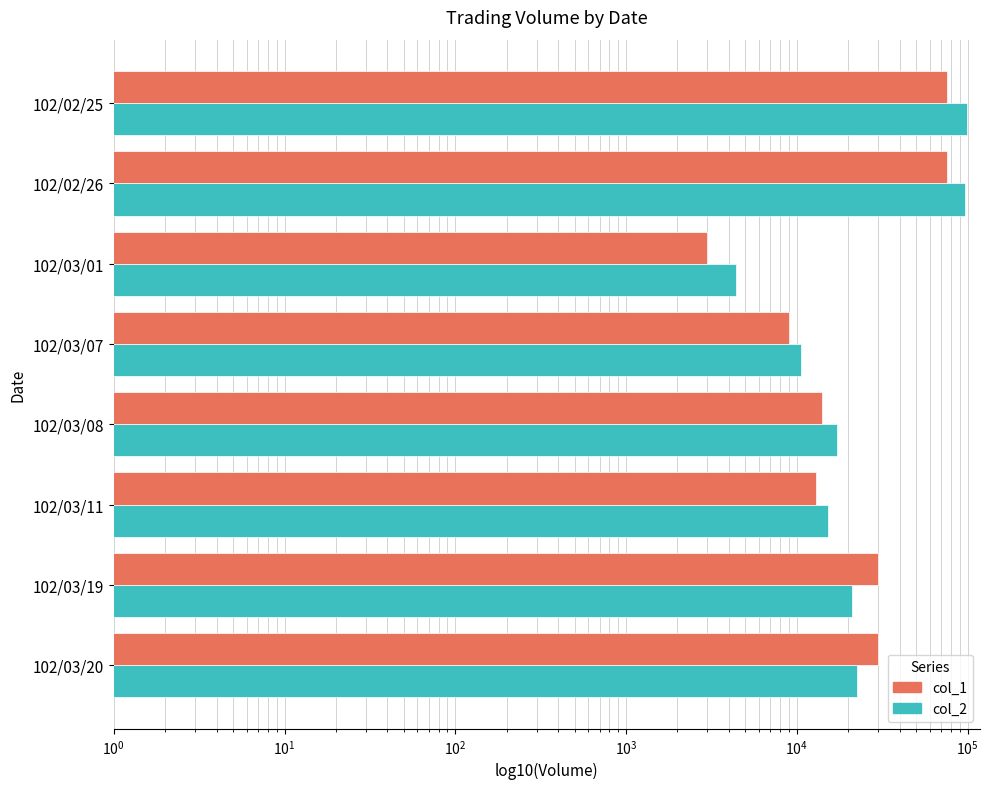

At how many categories does at least one series exceed 68318?

2